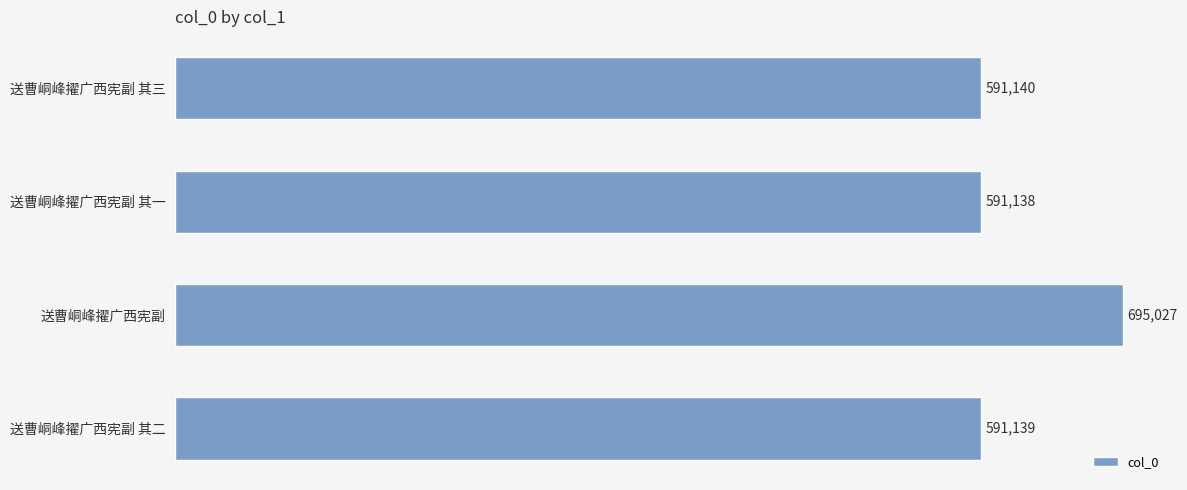

Rank the categories by value from highest to lowest.

送曹峒峰擢广西宪副, 送曹峒峰擢广西宪副 其三, 送曹峒峰擢广西宪副 其二, 送曹峒峰擢广西宪副 其一